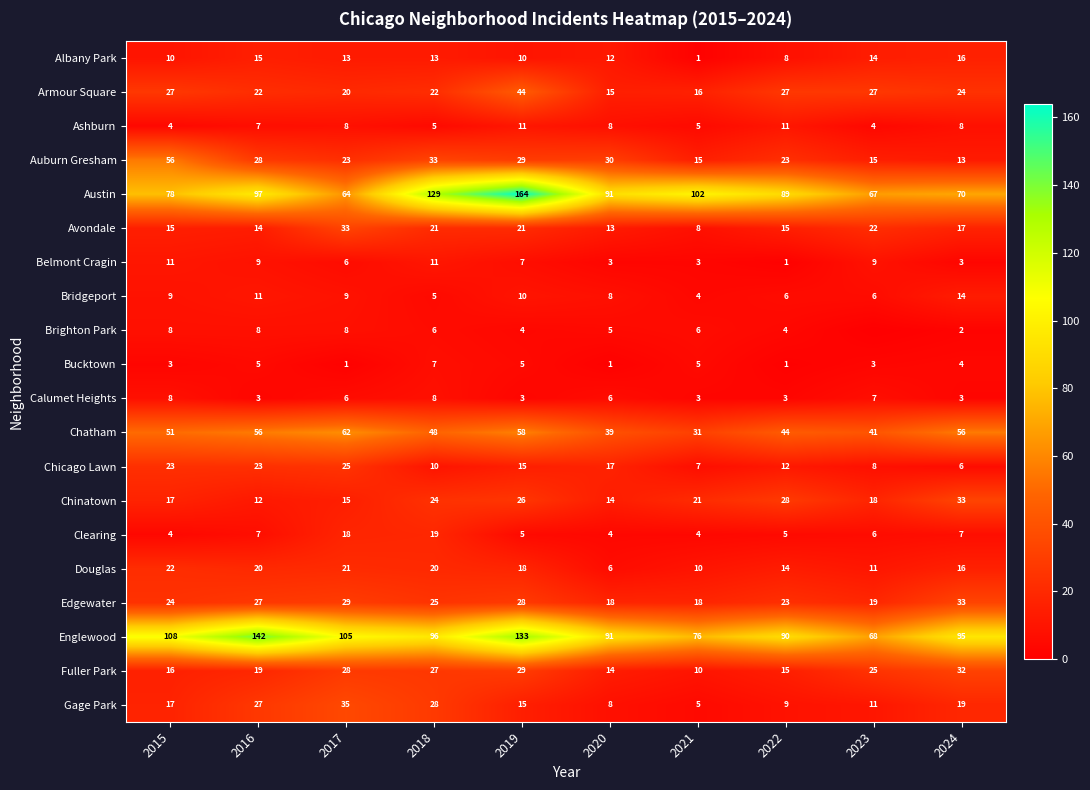

What is the total value across all series at 2020?

403